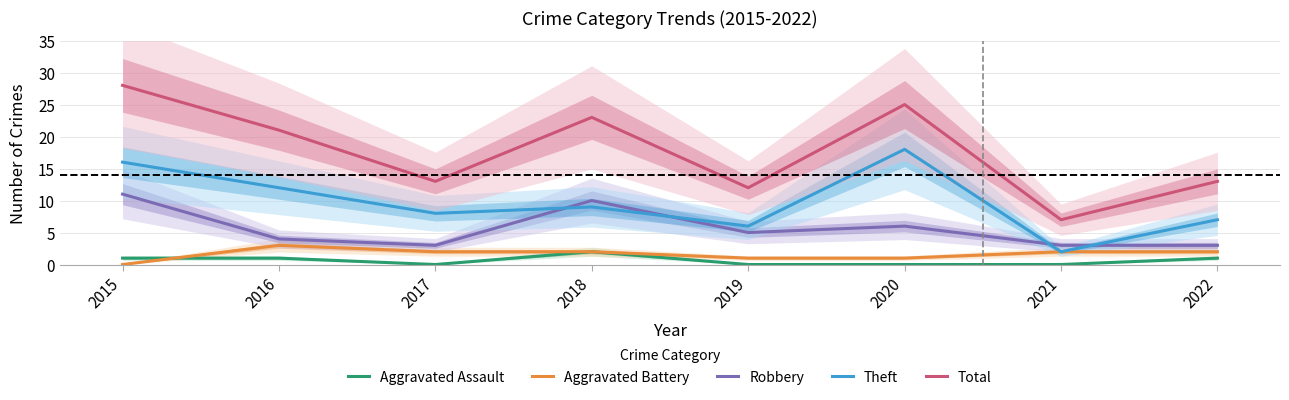

At which category is the sum across all series the highest?

2015